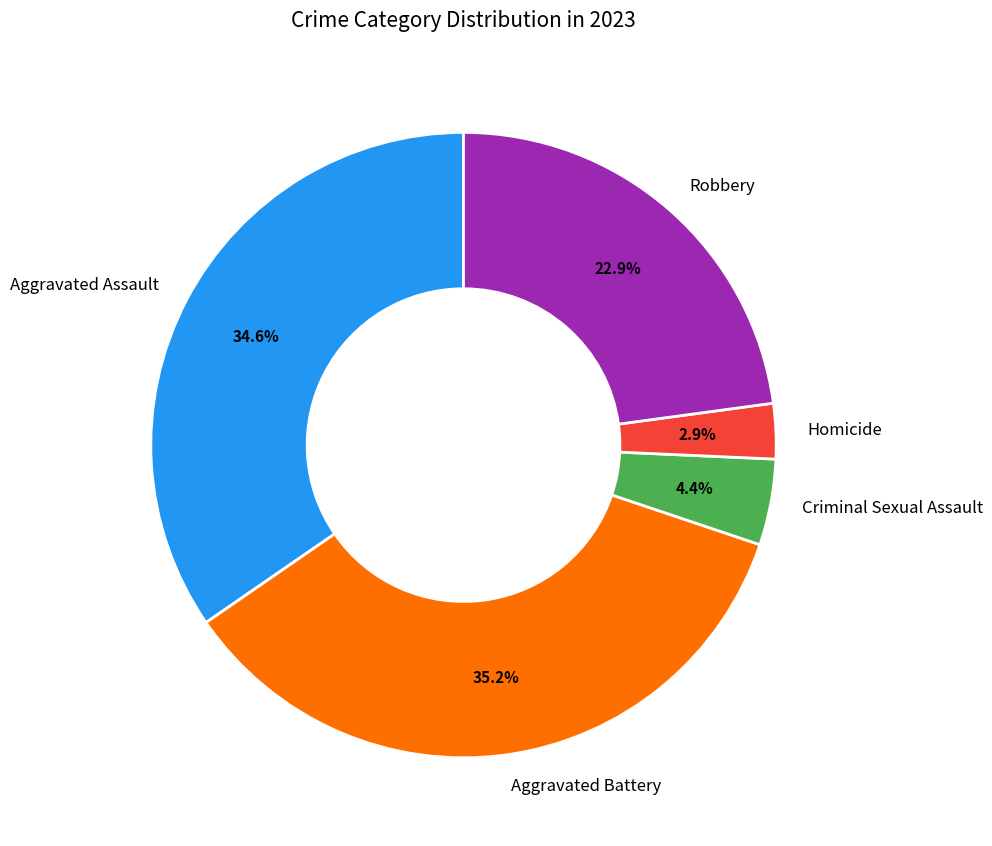

What is the largest slice in the pie chart?

Aggravated Battery